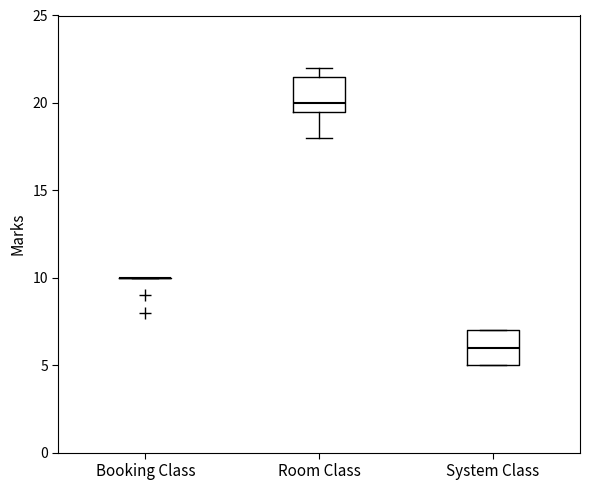

Reading left to right, transcribe this box plot: for each box, give where its median line is, the range the box spans, and where its two whiskers end, as read against the y-axis. The values are not printed on the chart, so give them approximately, as read against the axis.

Booking Class: box collapsed to a line at 10.0, whiskers 10.0 to 10.0
Room Class: median 20.0, box 19.5 to 21.5, whiskers 18.0 to 22.0
System Class: median 6.0, box 5.0 to 7.0, whiskers 5.0 to 7.0